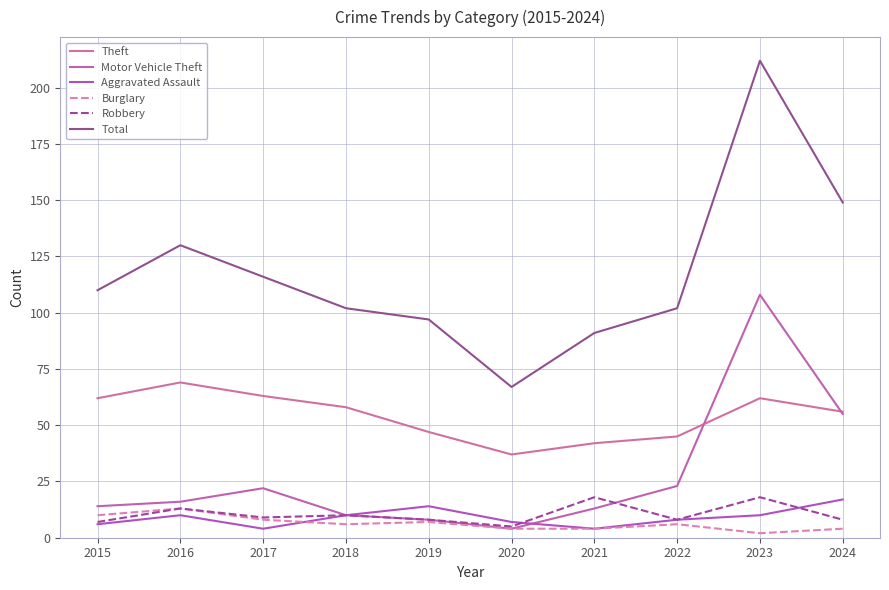

Which series has the largest range (max minus min)?

Total